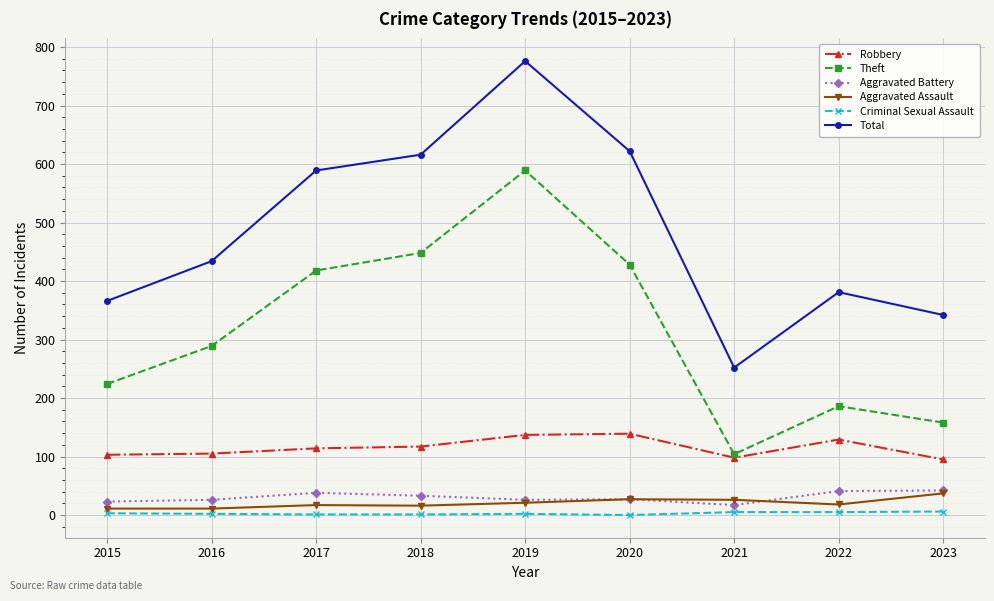

In Total, how many points are higher than both neighbors (excluding endpoints)?

2